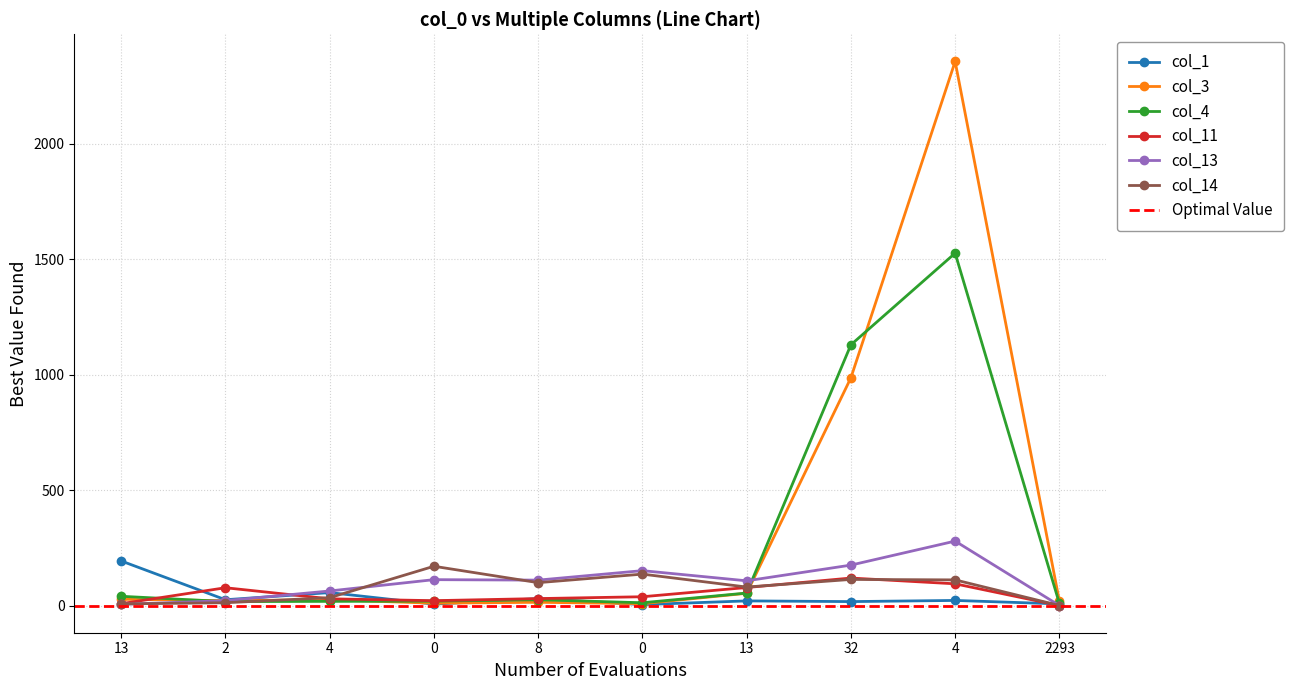

Reading left to right, list all the values displayed in this chart.

col_1: 193	25	56	6	30	4	20	17	22	7
col_3: 27	21	25	10	14	8	53	986	2356	19
col_4: 40	17	18	19	25	12	54	1129	1526	9
col_11: 8	77	29	21	30	38	78	119	94	0
col_13: 5	21	63	112	110	151	107	175	279	0
col_14: 7	12	34	170	99	136	80	113	111	0